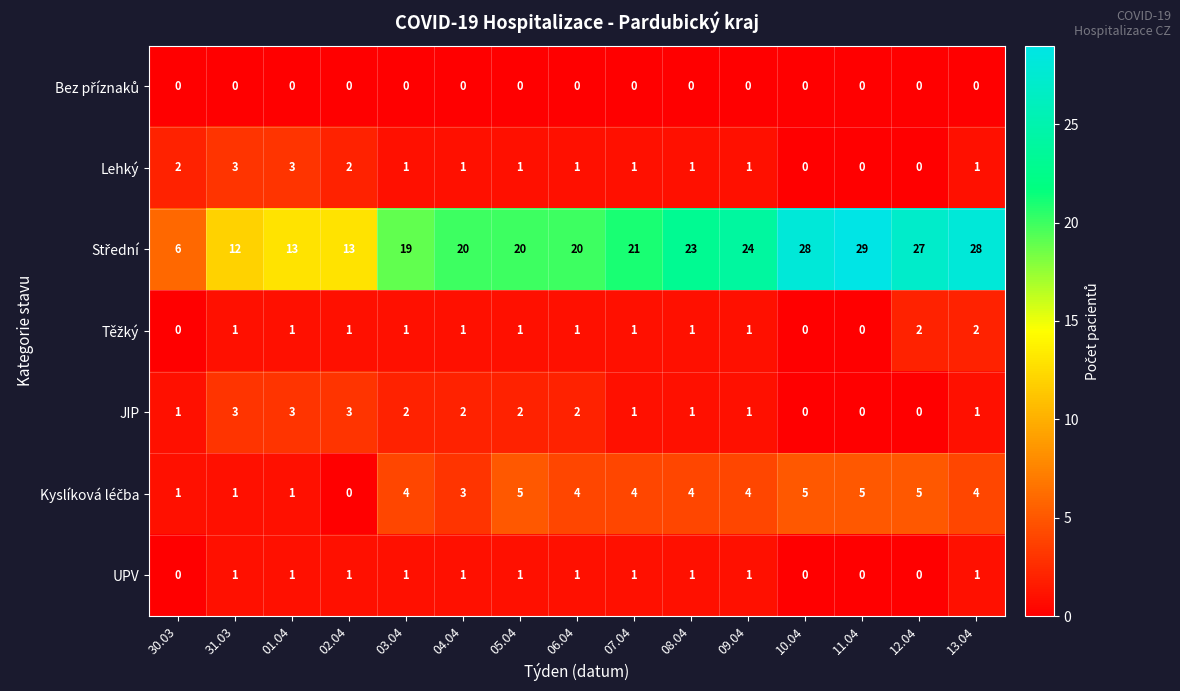

What is the total value across all series at 12.04?

34